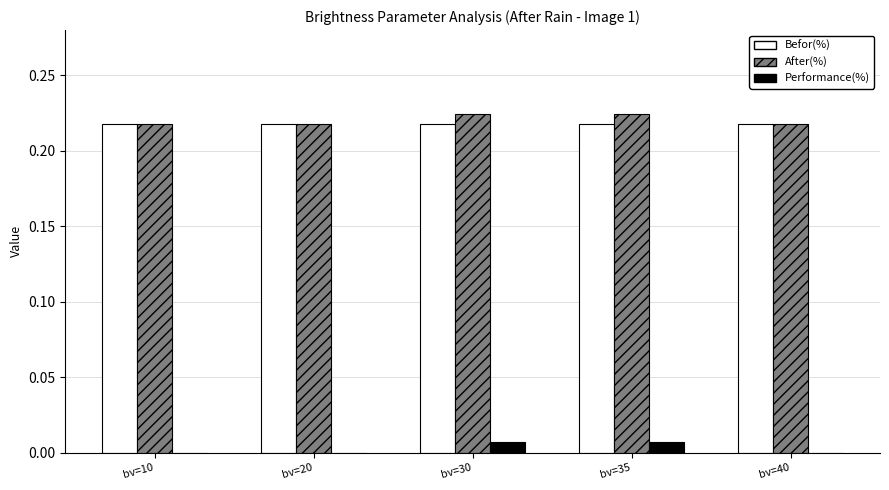

What is the total value across all series at bv=40?

0.4